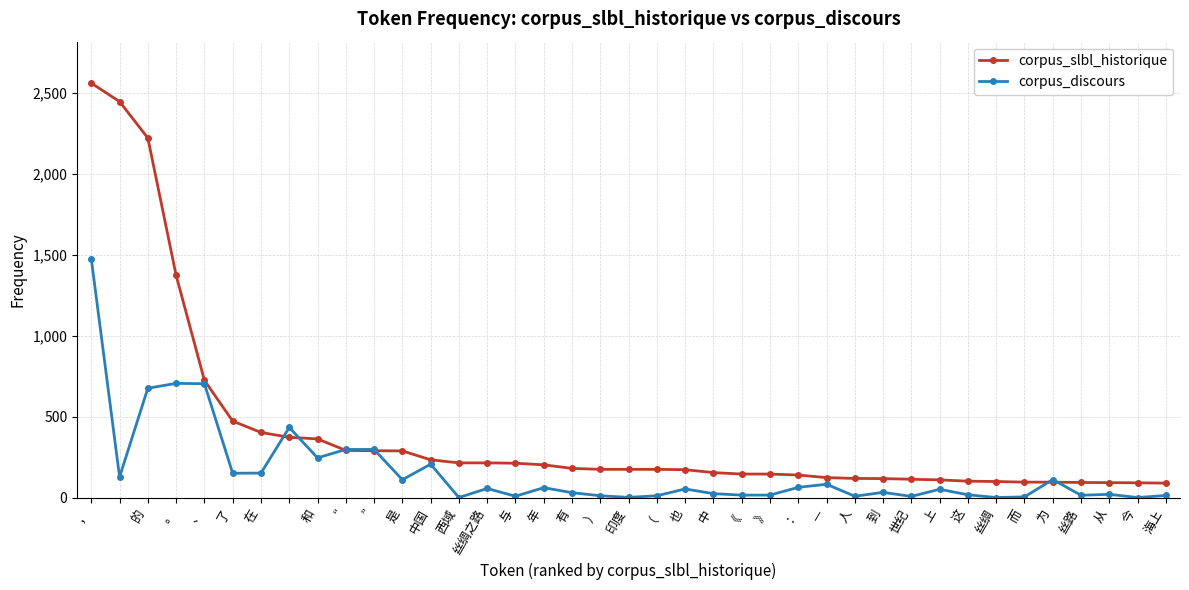

Which series has the widest spread of values?

corpus_slbl_historique